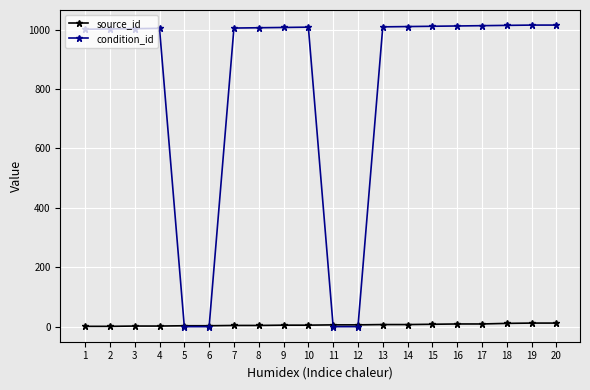

What is the total value across all series at 4?

1006